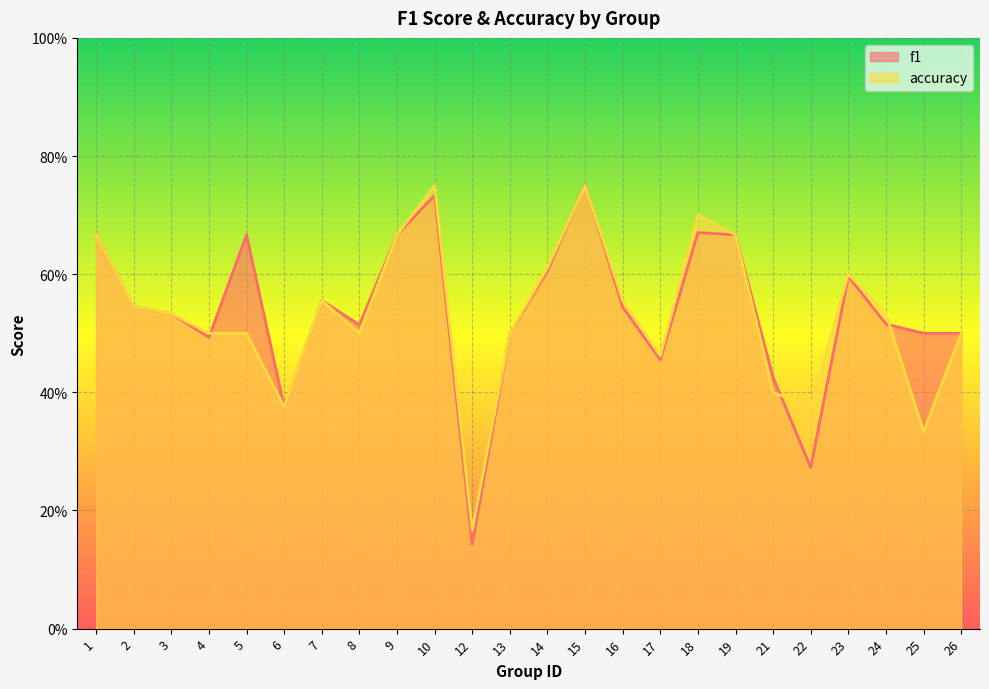

What is the minimum value shown in the chart?

0.1